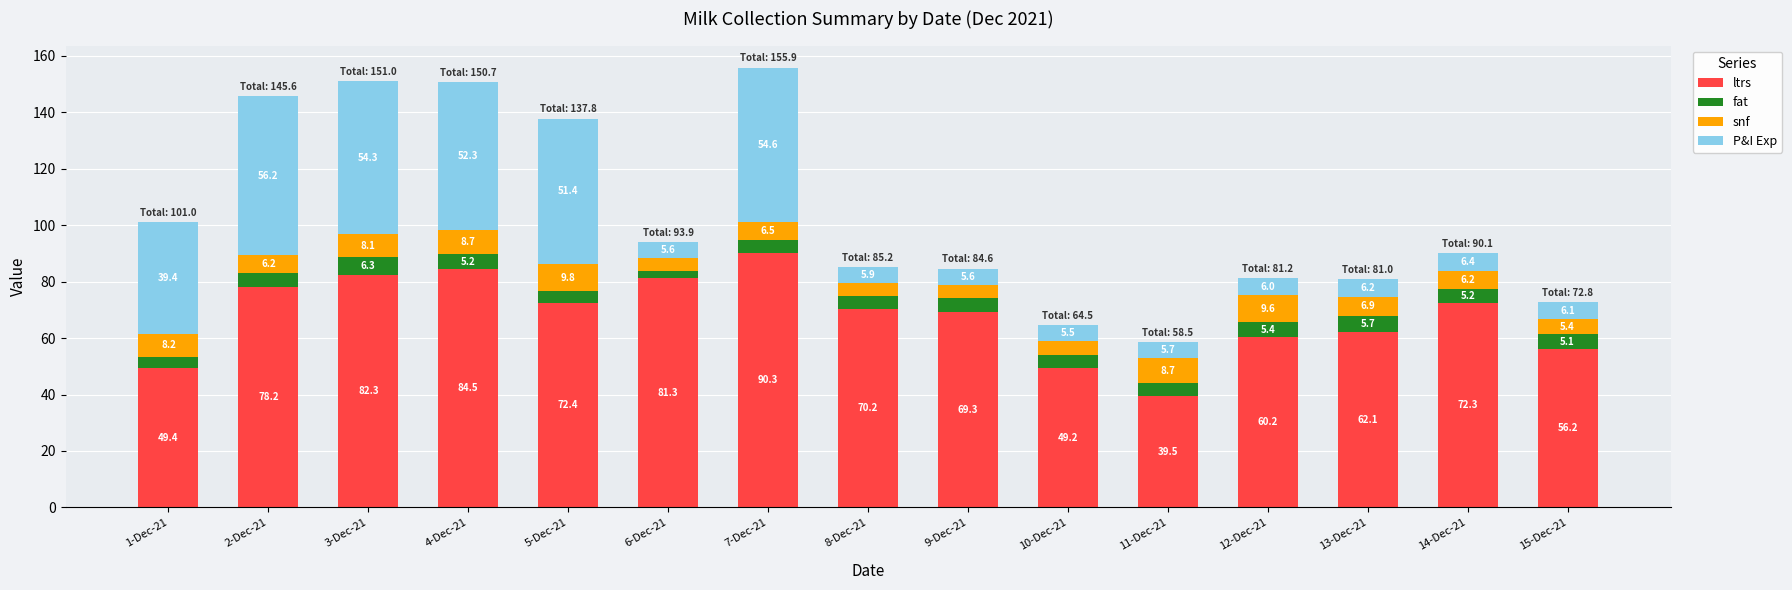

At which category is the sum across all series the highest?

7-Dec-21